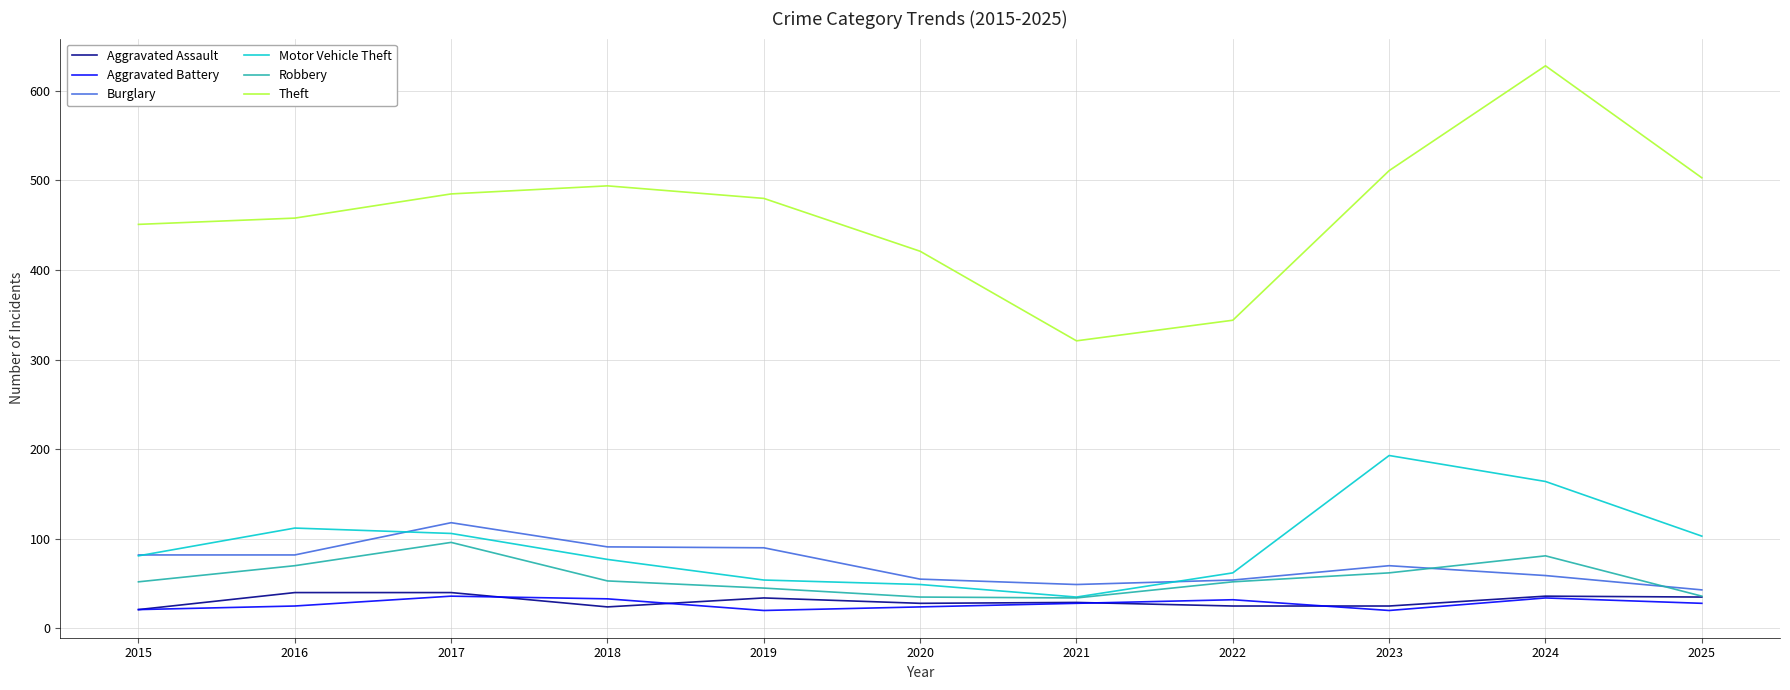

Read the Theft value at 2015.

451